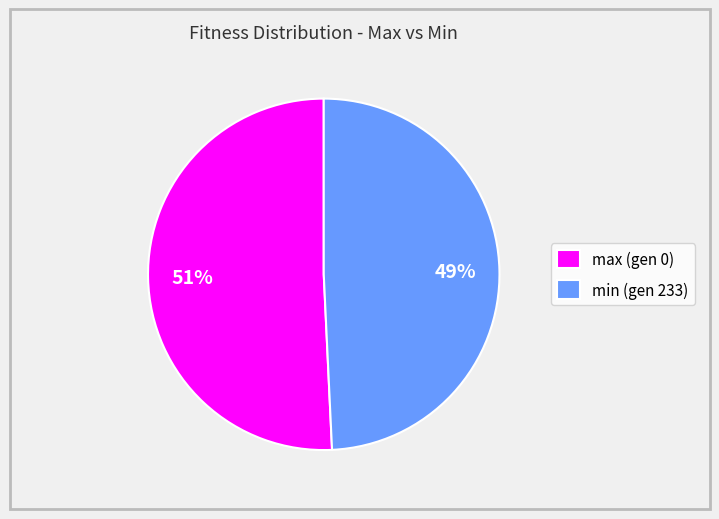

The min (gen 233) slice represents 42% of the pie. True or false?

False